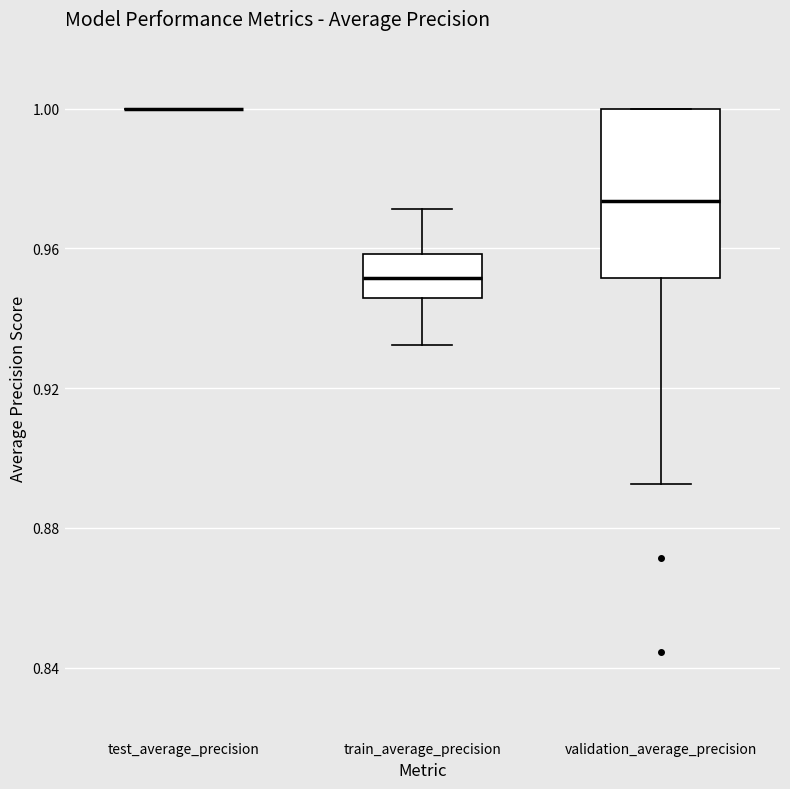

Reading left to right, read every box against the y-axis: the position of its median line, the range the box covers, and the ends of its whiskers. The values are not printed on the chart, so give them approximately, as read against the axis.

test_average_precision: box collapsed to a line at 1.000, whiskers 1.000 to 1.000
train_average_precision: median 0.950, box 0.945 to 0.960, whiskers 0.930 to 0.970
validation_average_precision: median 0.975, box 0.950 to 1.000, whiskers 0.895 to 1.000